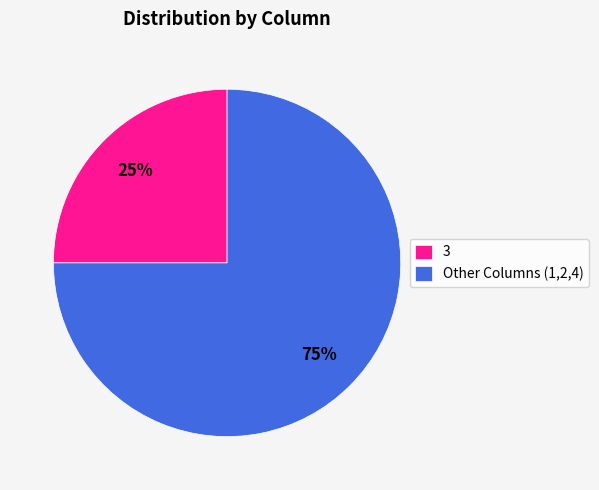

To the nearest percent, what is the average slice percentage?

50%